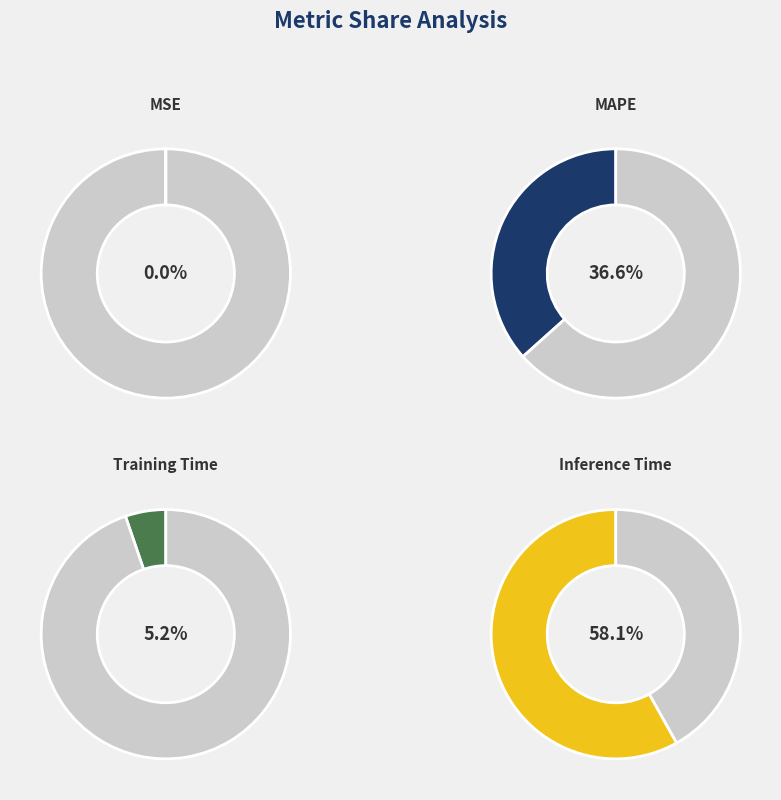

Which has a higher value, SMAPE or Inference Time?

Inference Time